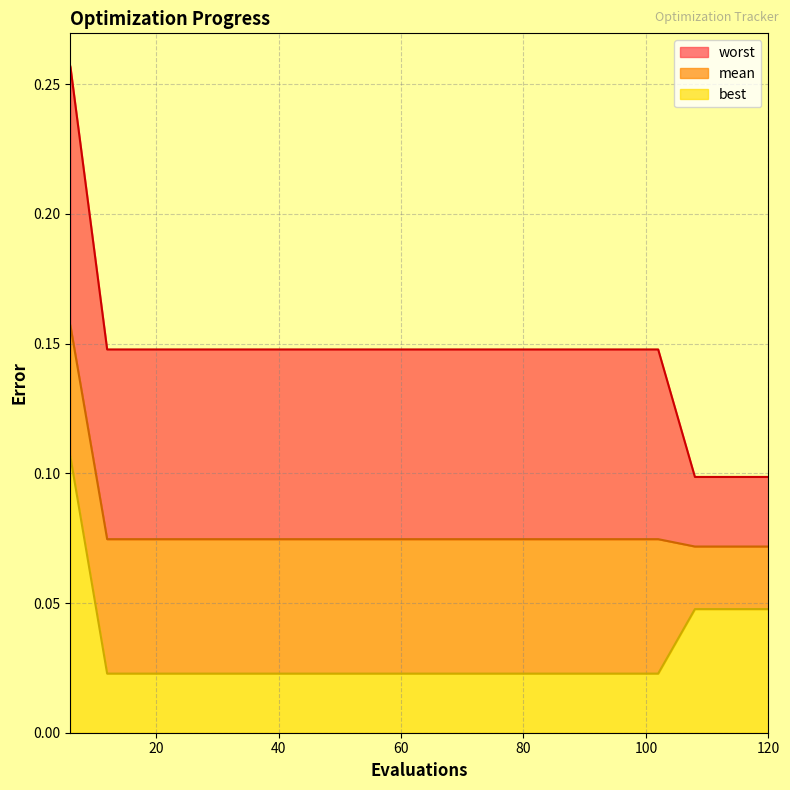

Count the number of categories in the chart.

20